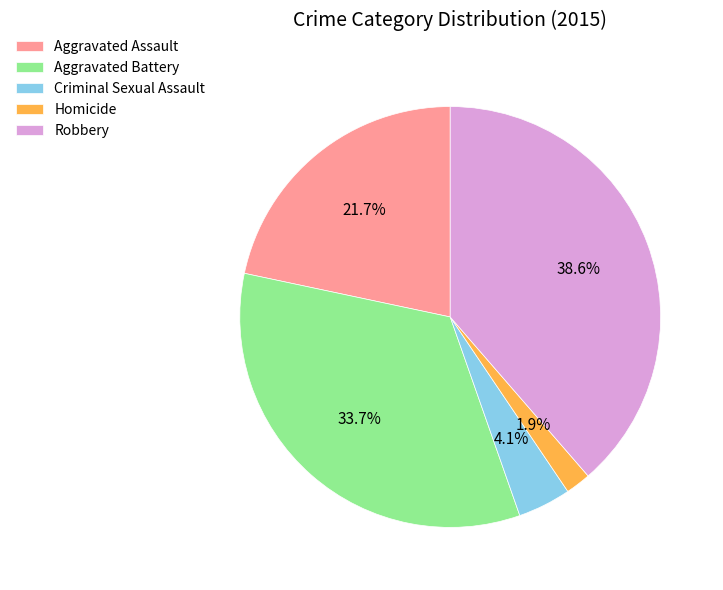

Does any single category account for the majority?

No